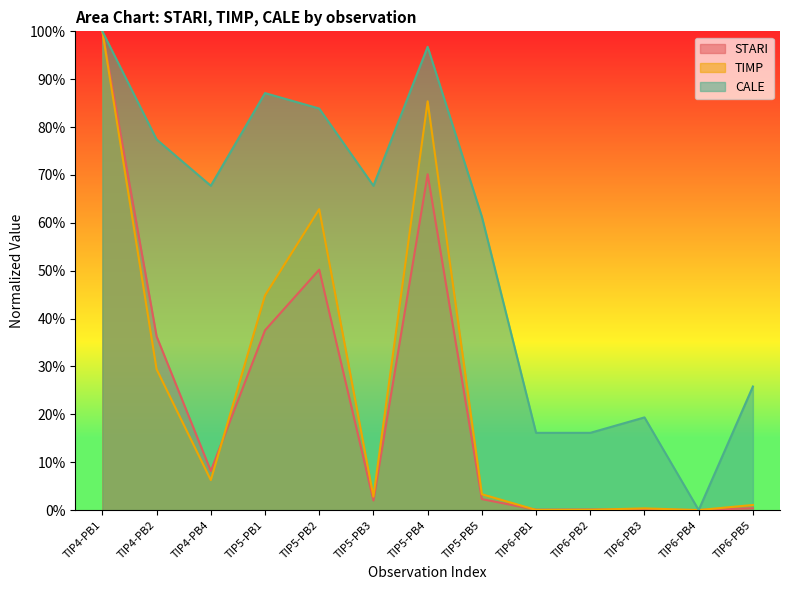

What is the maximum value shown in the chart?

100.0